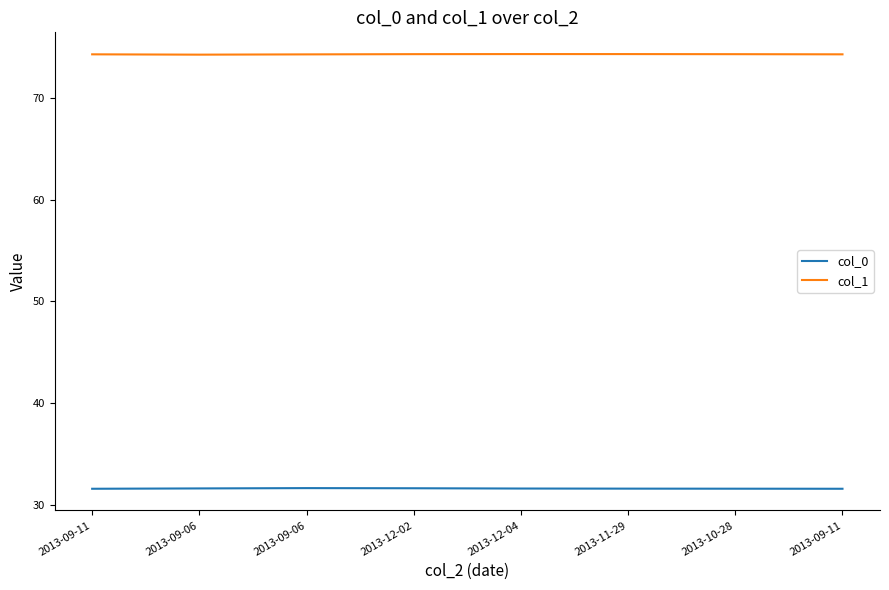

What is the difference between the highest and lowest values at 2013-09-06?

42.6